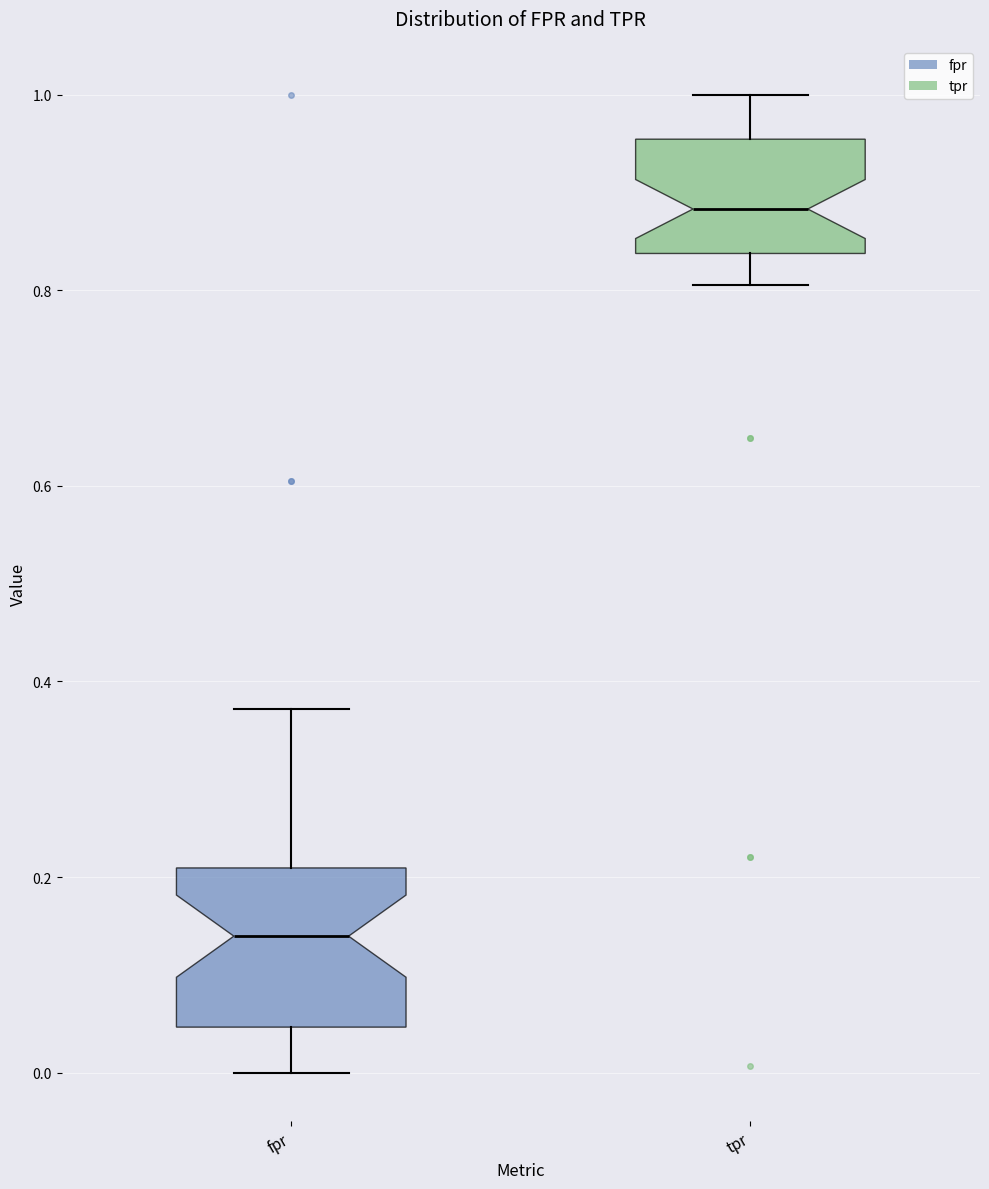

Reading left to right, read every box against the y-axis: the position of its median line, the range the box covers, and the ends of its whiskers. The values are not printed on the chart, so give them approximately, as read against the axis.

fpr: median 0.14, box 0.04 to 0.20, whiskers 0.00 to 0.38
tpr: median 0.88, box 0.84 to 0.96, whiskers 0.80 to 1.00